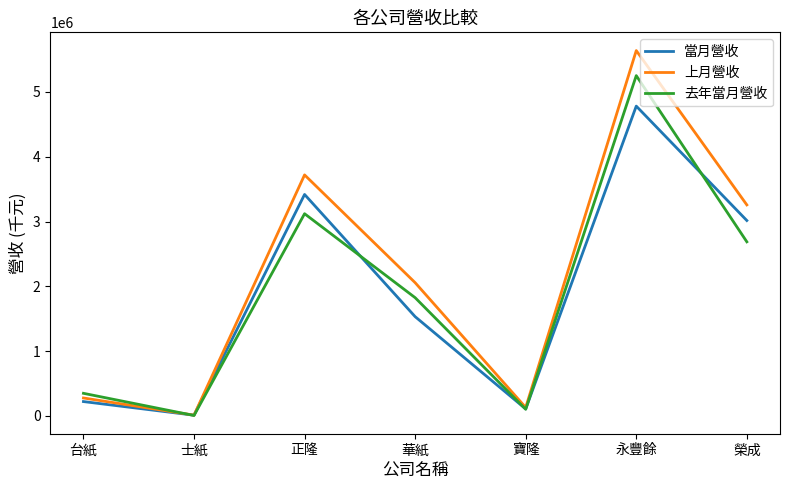

At which category is the sum across all series the highest?

永豐餘